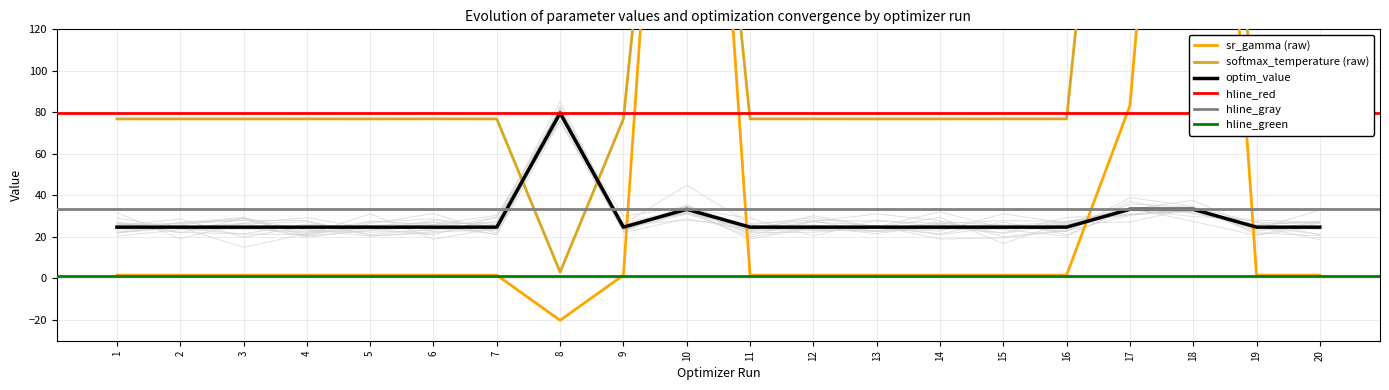

The sr_gamma (raw) series shows 2.7 at 15. True or false?

False